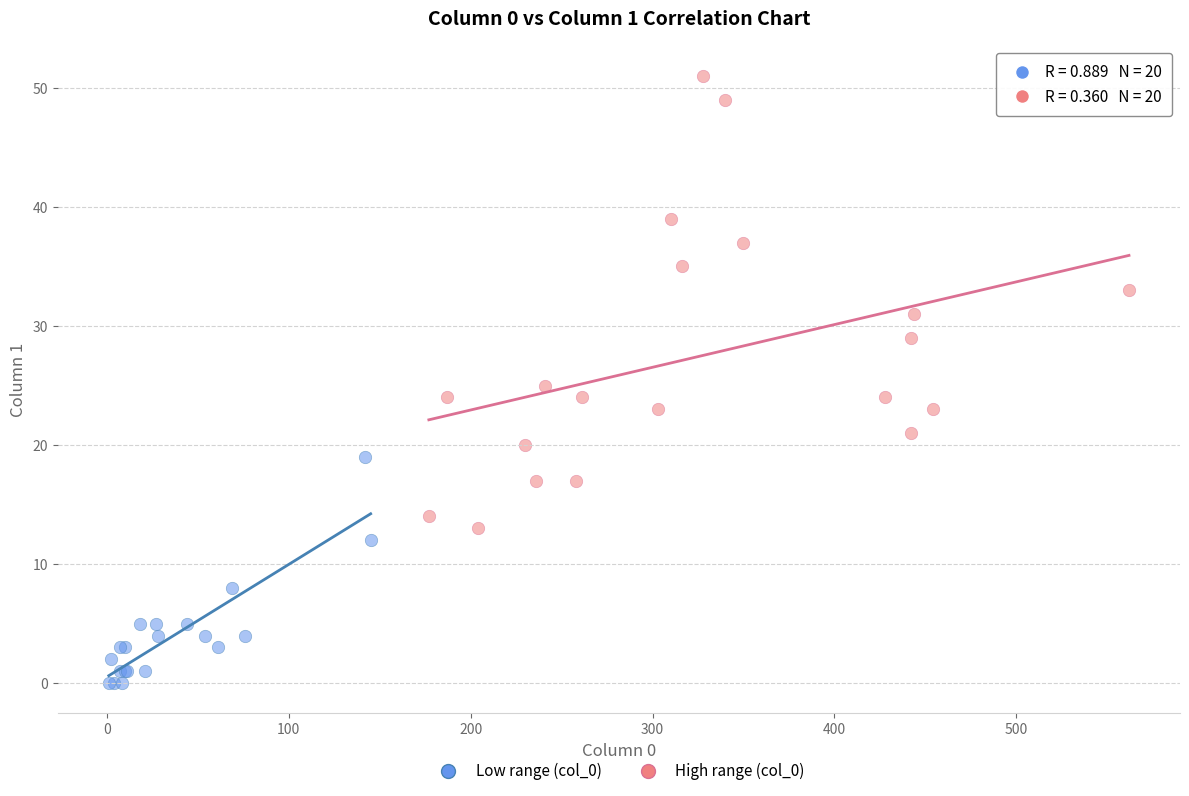

Which series contains the lowest Y value?

Low range (col_0)